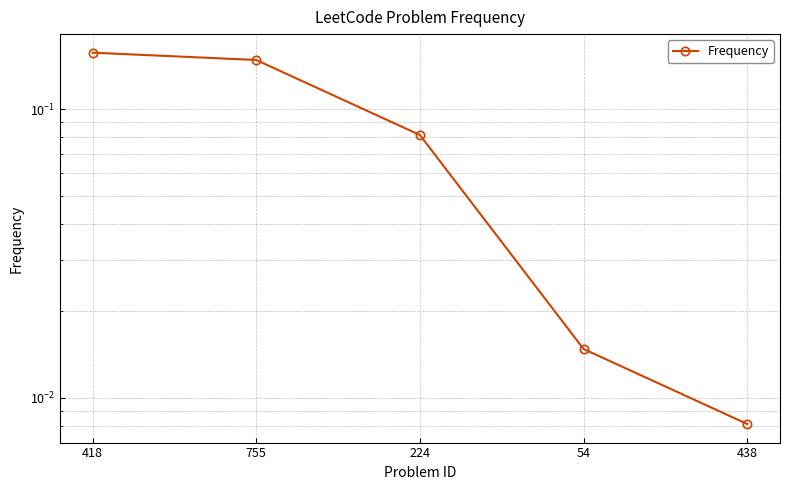

What is the difference between the values at 755 and 224?

0.1